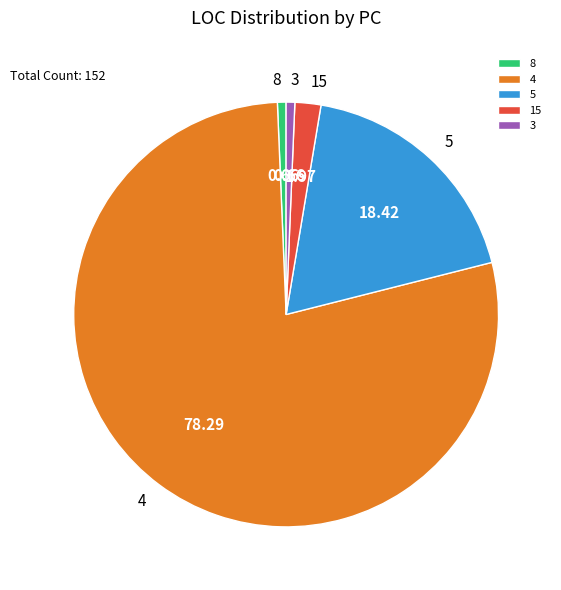

Which has a higher value, 3 or 4?

4